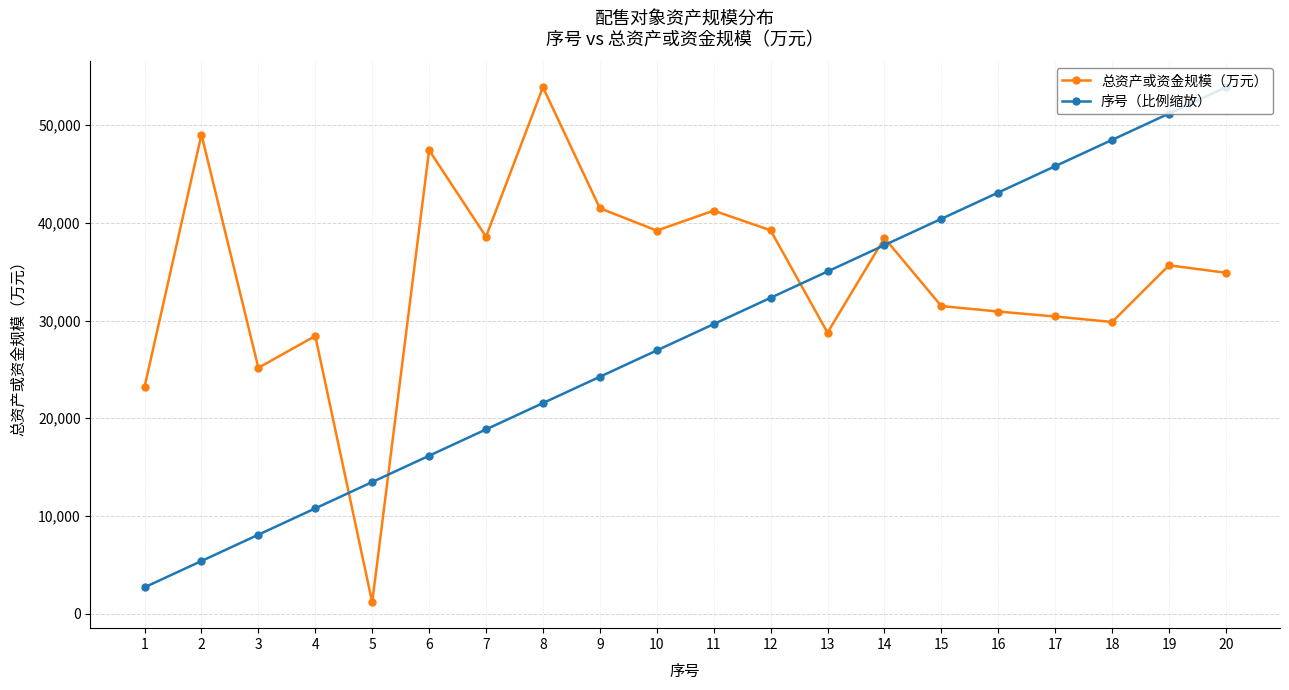

At how many categories does at least one series exceed 4086?

20